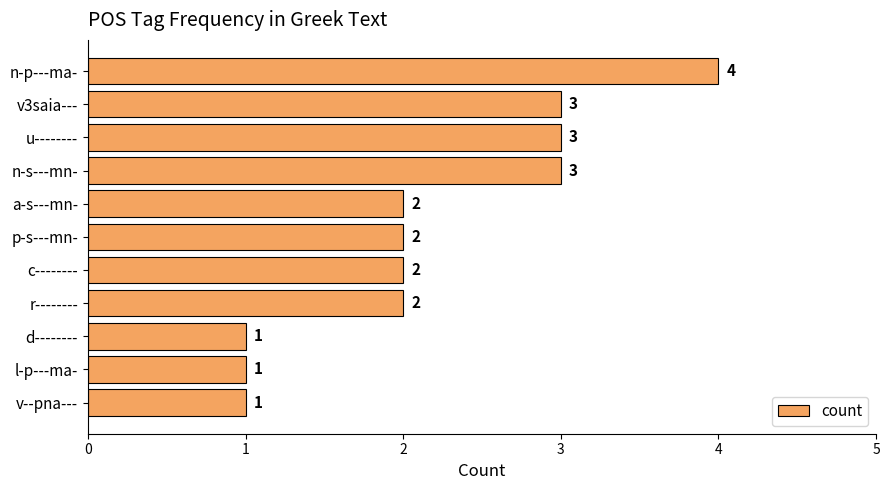

Which has a higher value, a-s---mn- or l-p---ma-?

a-s---mn-